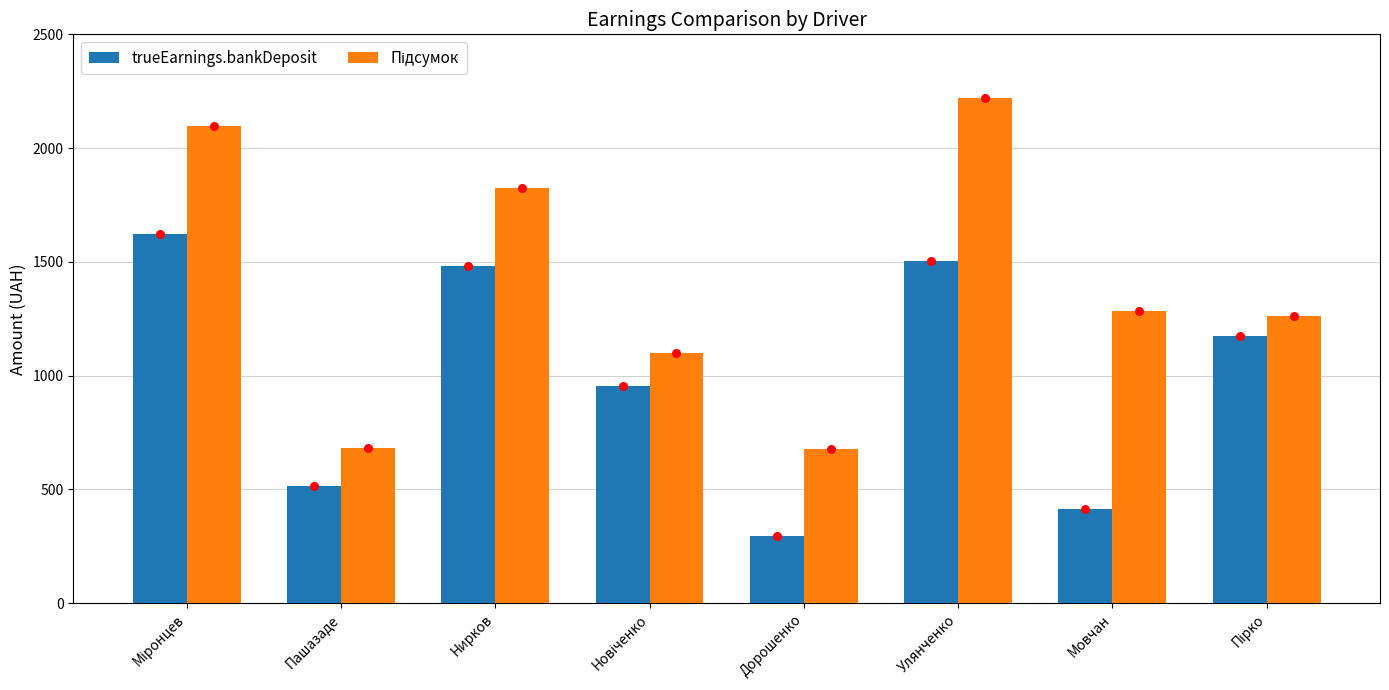

Which series has the largest total across all categories?

Підсумок